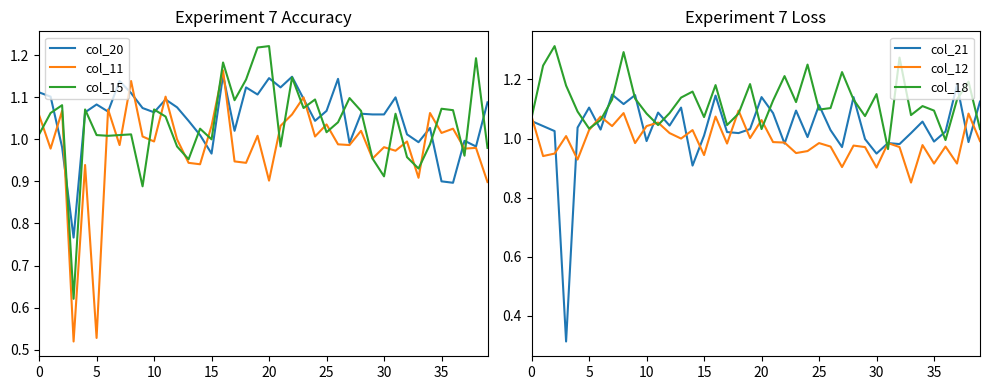

Is this an area chart (filled region under the line)?

No